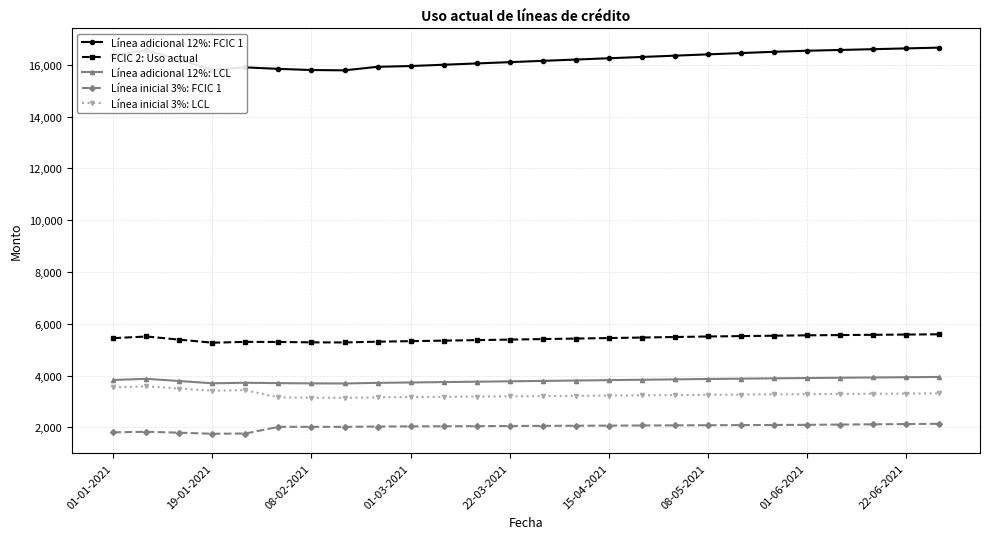

At how many categories does at least one series exceed 14299?

26